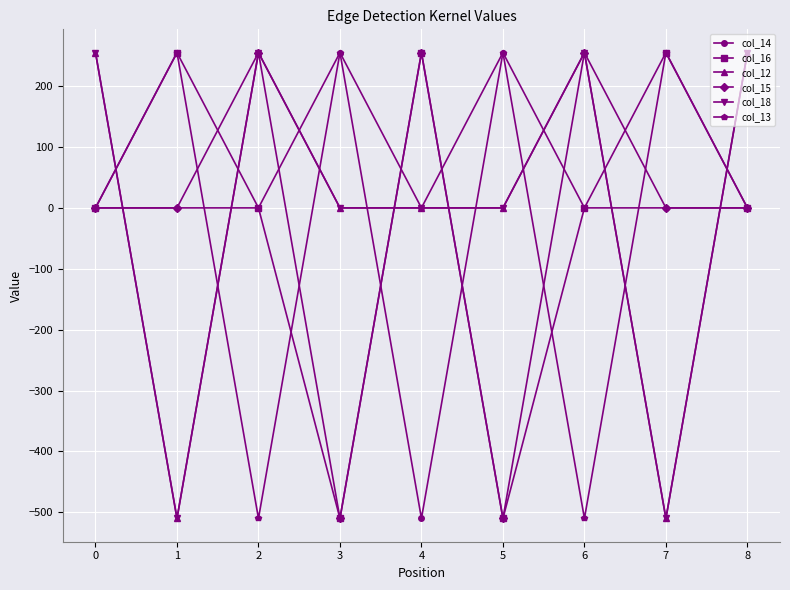

What is the value of the col_13 point at the 7th from the left?

-510